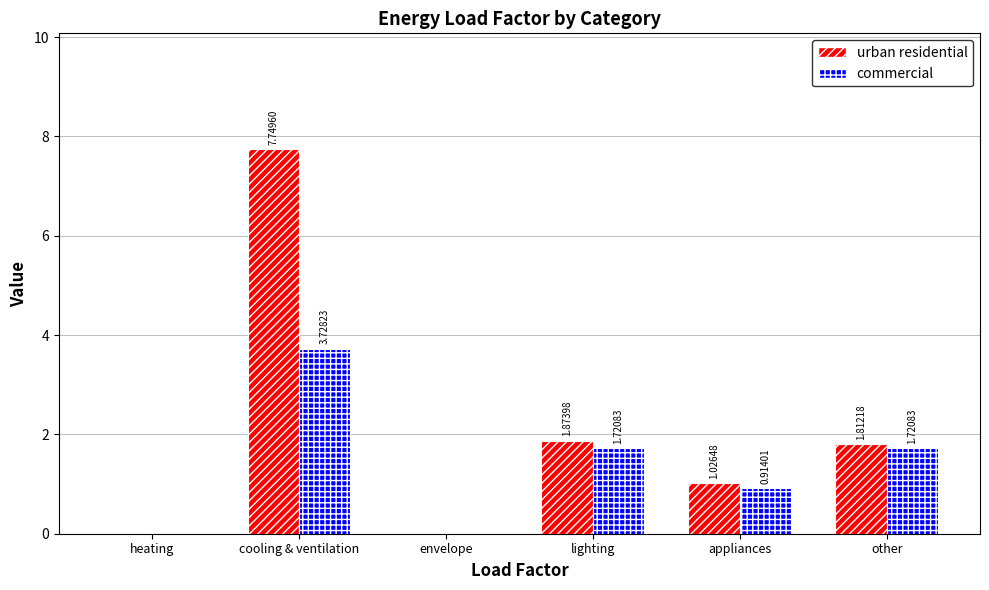

Between cooling & ventilation and appliances, which series saw the biggest shift?

urban residential